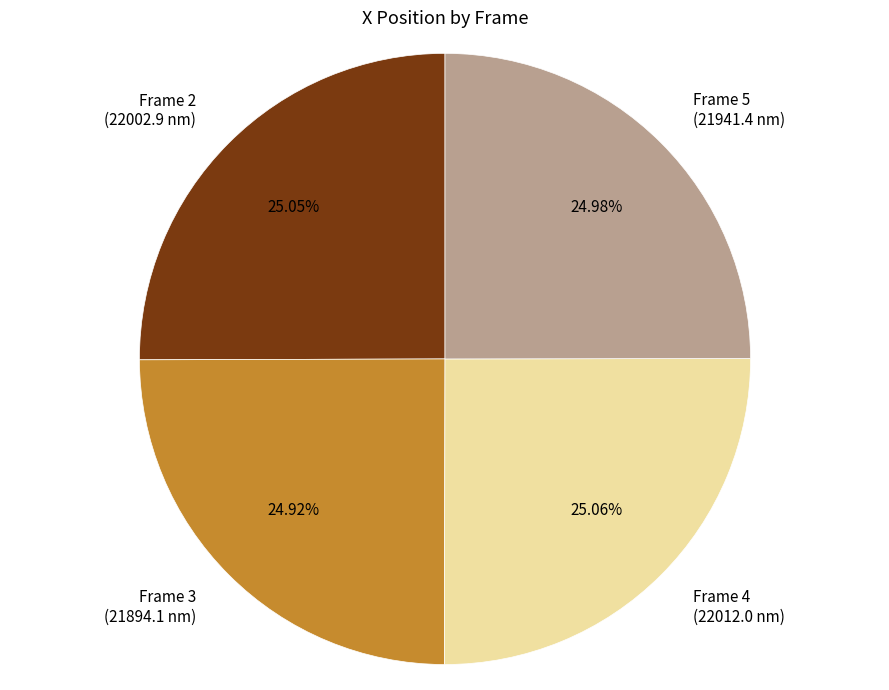

Is there a majority slice in this chart?

No